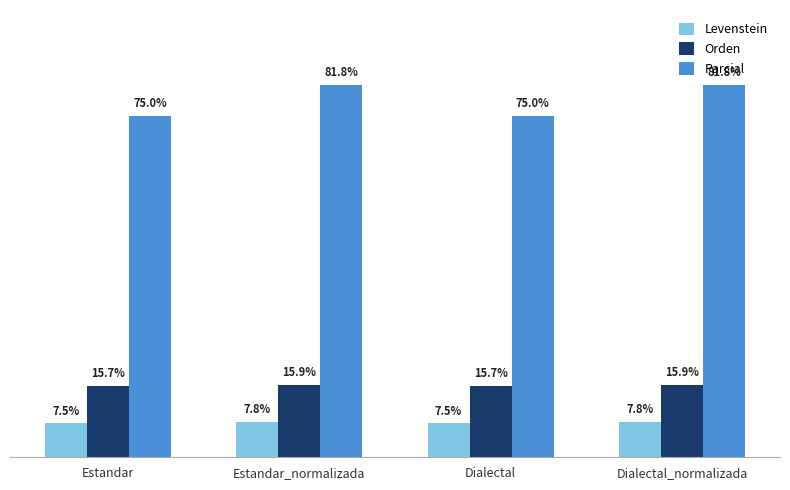

What is the label of the 3rd bar from the right?

Estandar_normalizada